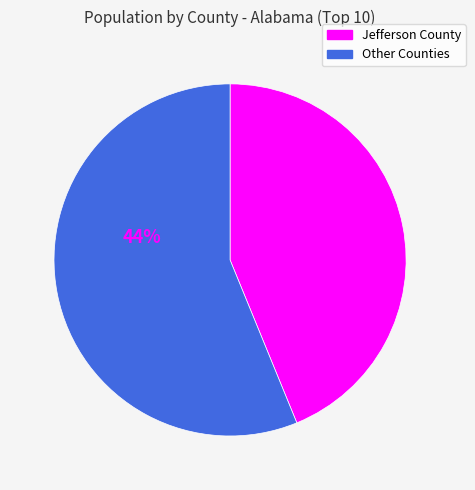

Does any single category account for the majority?

Yes